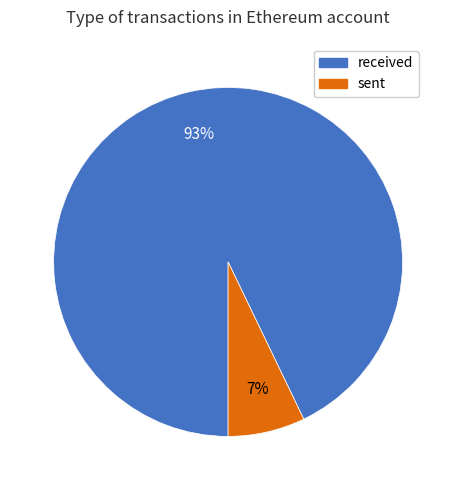

Does sent account for over 50% of the chart?

No